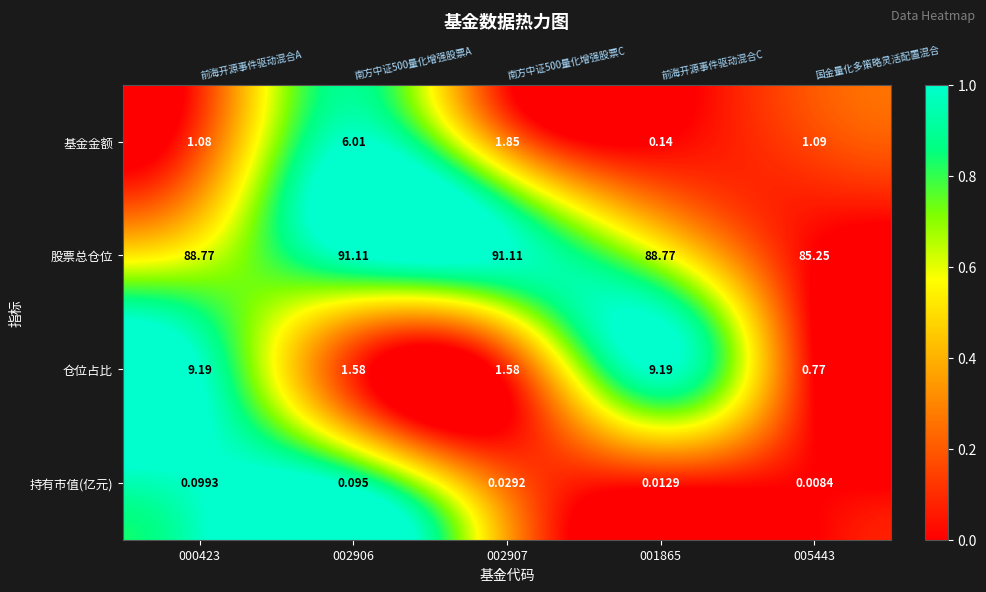

Which series has the widest spread of values?

仓位占比